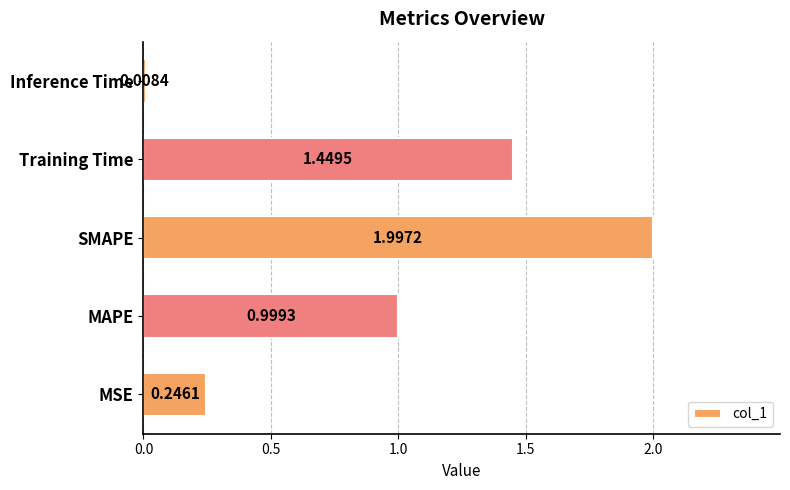

What is the difference between the maximum and second lowest values?

1.8